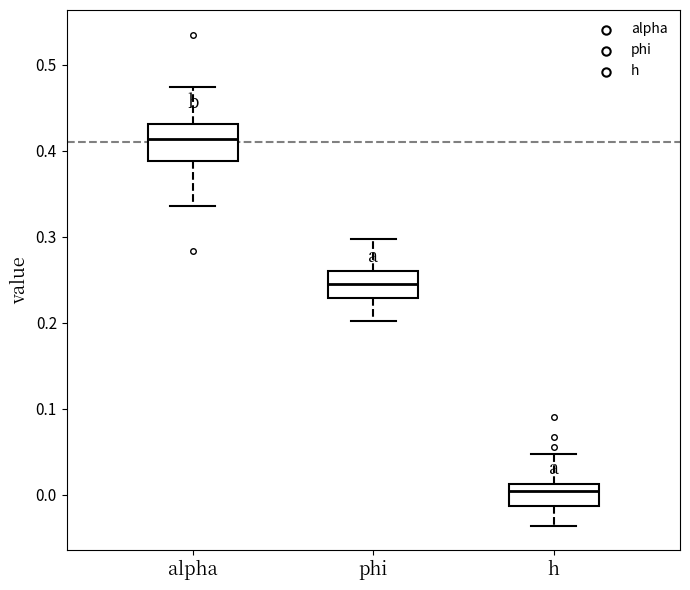

Reading left to right, transcribe this box plot: for each box, give where its median line is, the range the box spans, and where its two whiskers end, as read against the y-axis. The values are not printed on the chart, so give them approximately, as read against the axis.

alpha: median 0.41, box 0.39 to 0.43, whiskers 0.34 to 0.47
phi: median 0.25, box 0.23 to 0.26, whiskers 0.20 to 0.30
h: median 0.00, box -0.01 to 0.01, whiskers -0.04 to 0.05